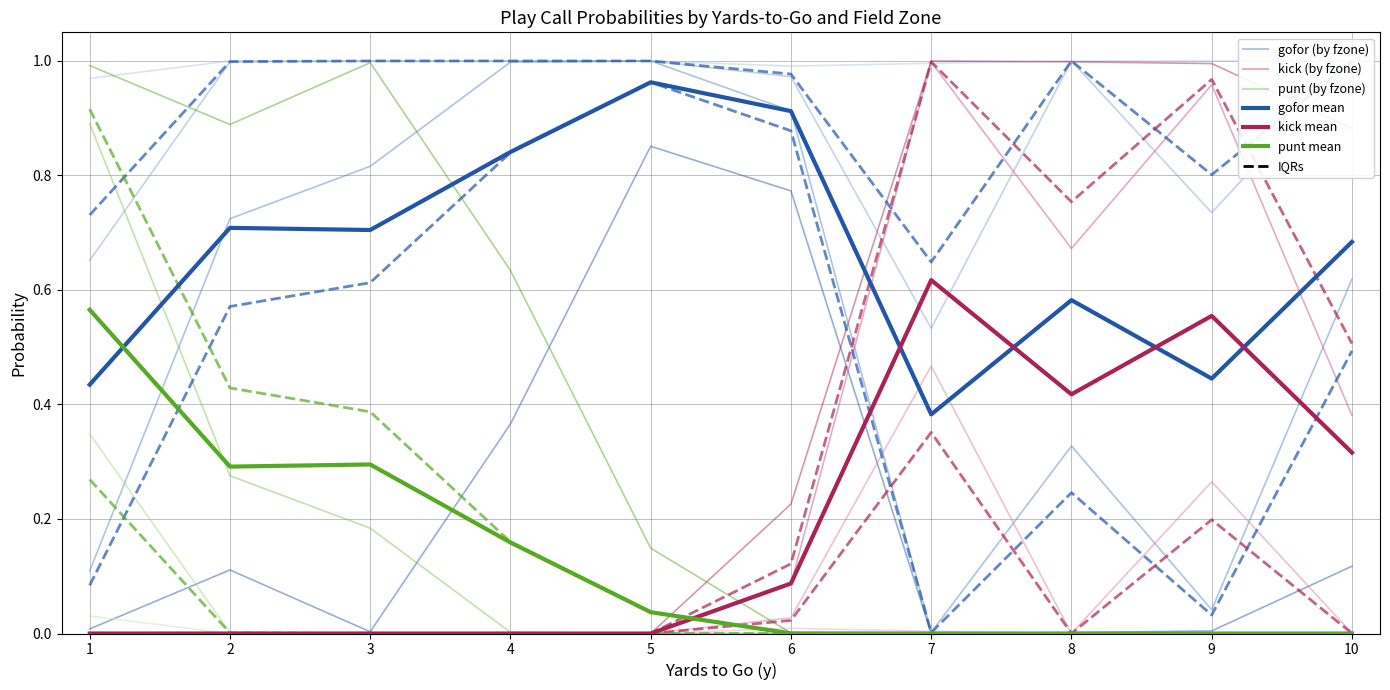

True or false: punt and kick cross at least once.

True